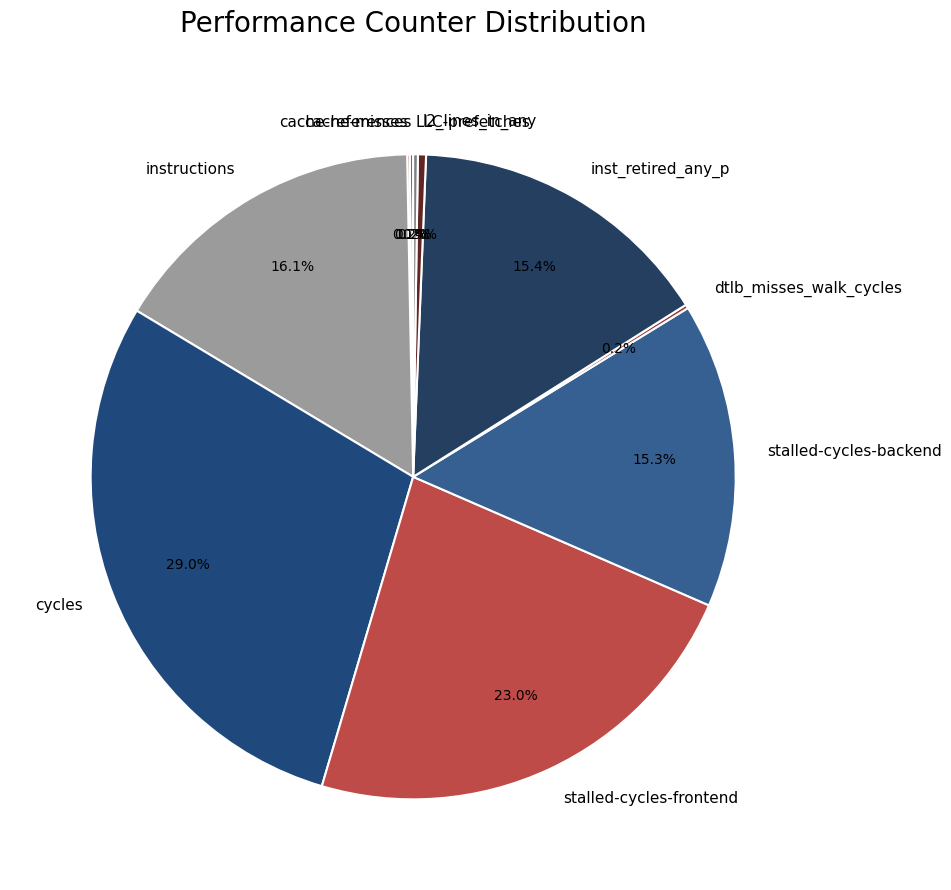

Which slice is the largest?

cycles